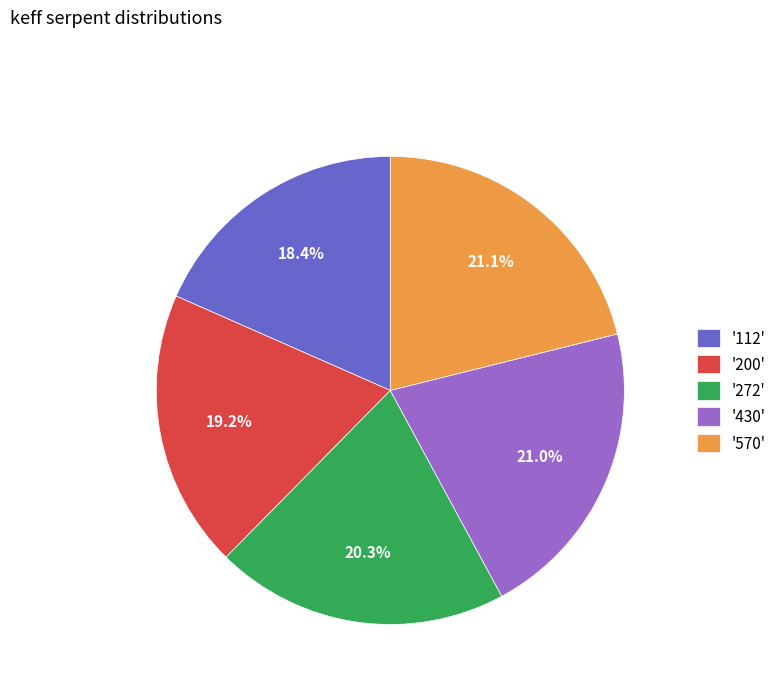

Which slice is the smallest?

'112'